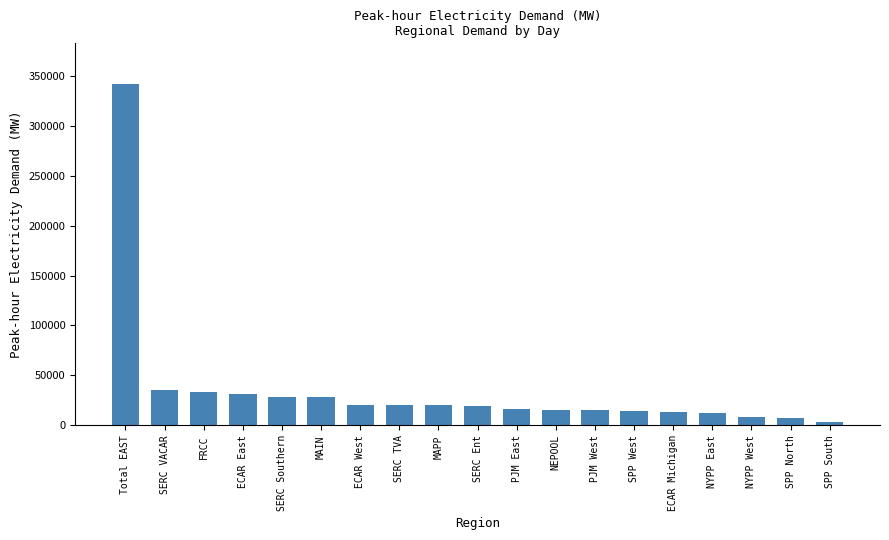

Where does the data first go above 19112?

Total EAST